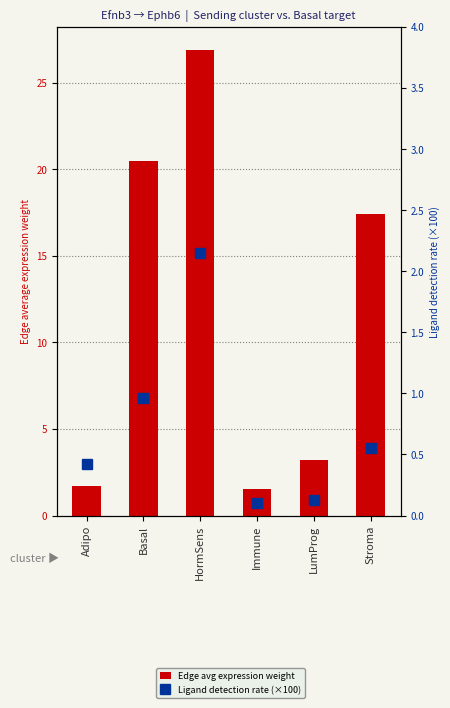

Rank the categories by Edge avg expression weight value from highest to lowest.

HormSens, Basal, Stroma, LumProg, Adipo, Immune